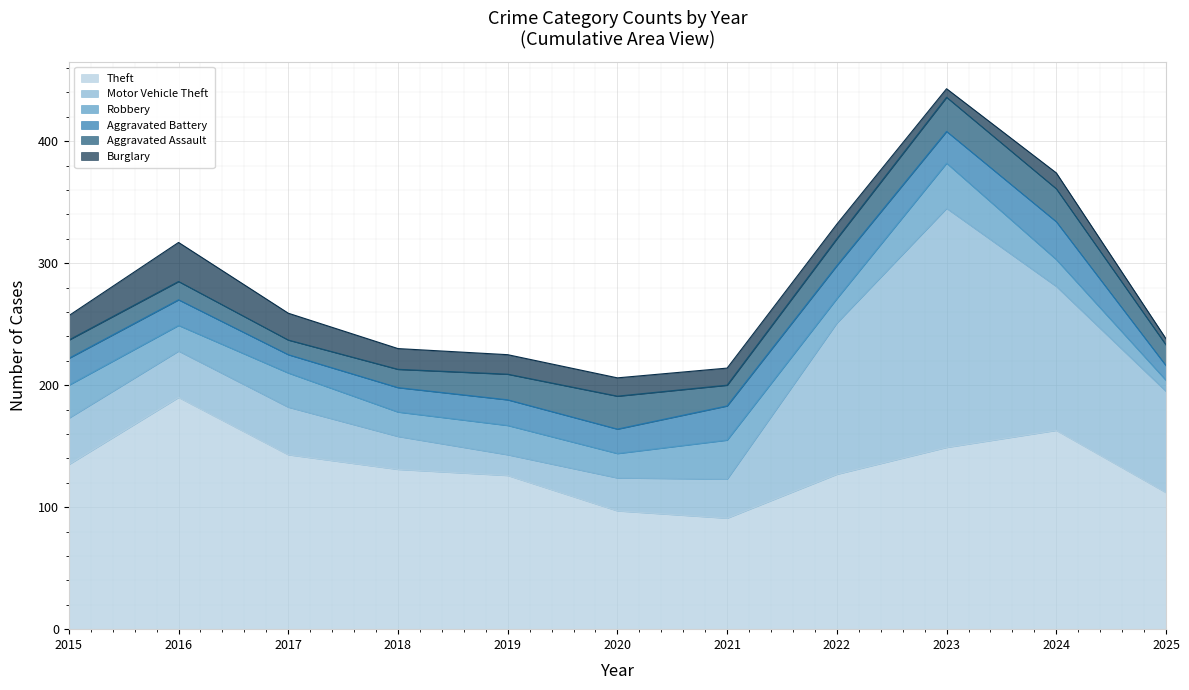

How many distinct data groups are displayed?

6